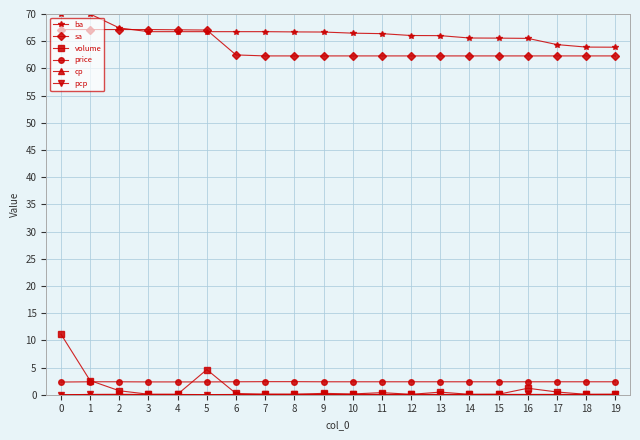

What value does the volume series have at 5?

4.6